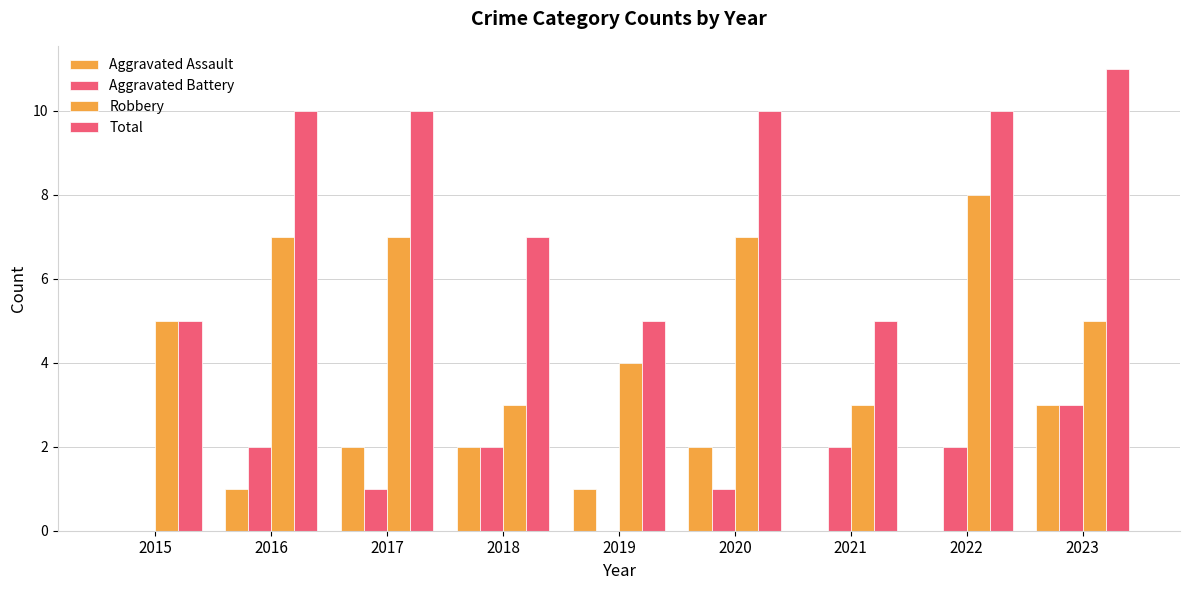

At which label is Total closest to 8?

2018